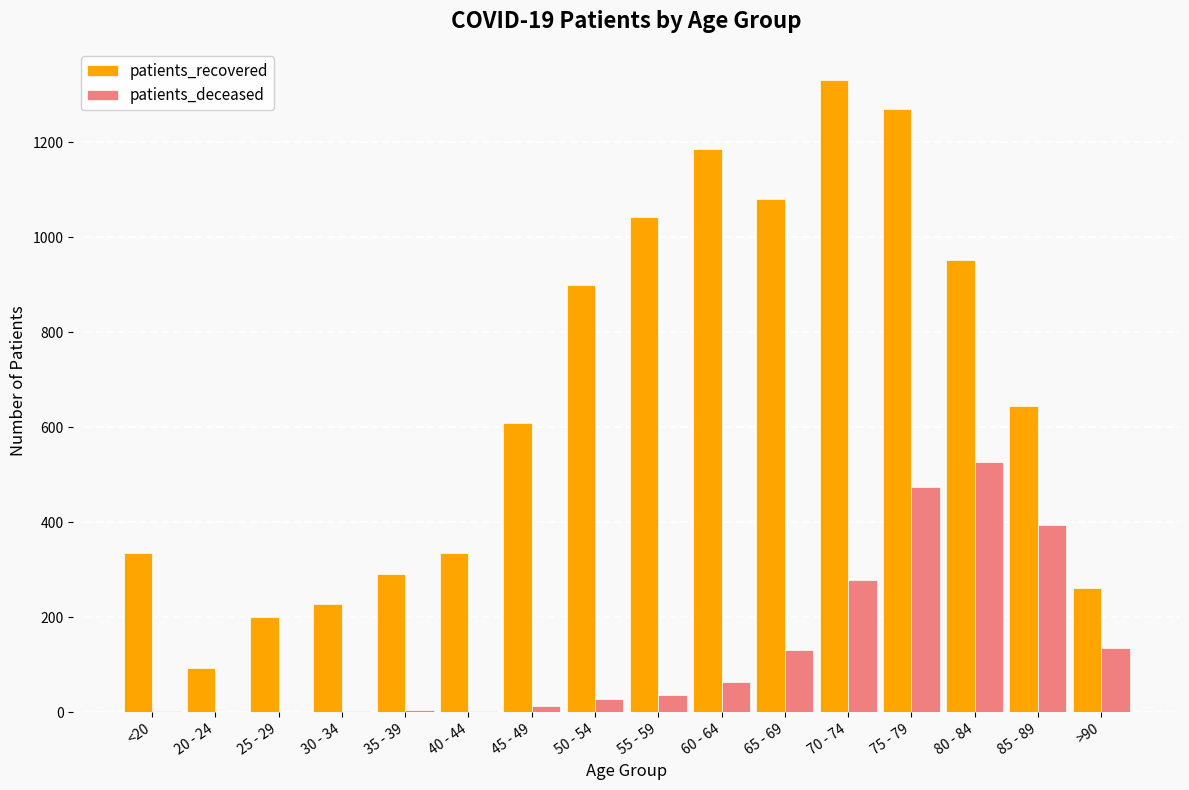

What is the approximate value of patients_deceased at 60 - 64, to the nearest 50?

50